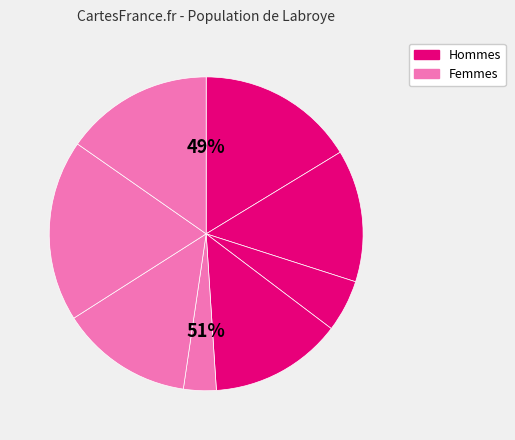

Do 2 and 4 together represent more than half of the pie?

No